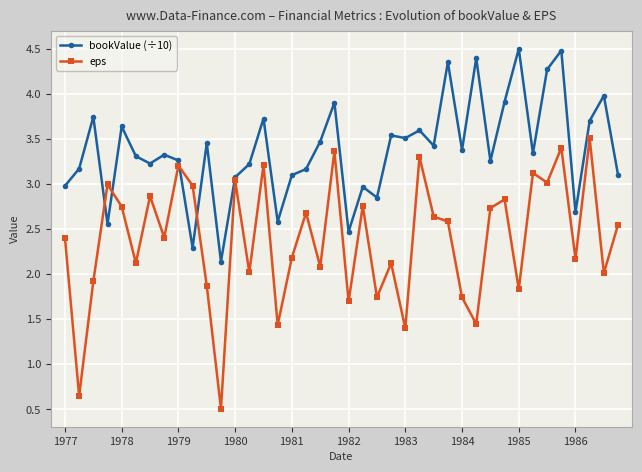

What is the minimum value for eps?

0.5